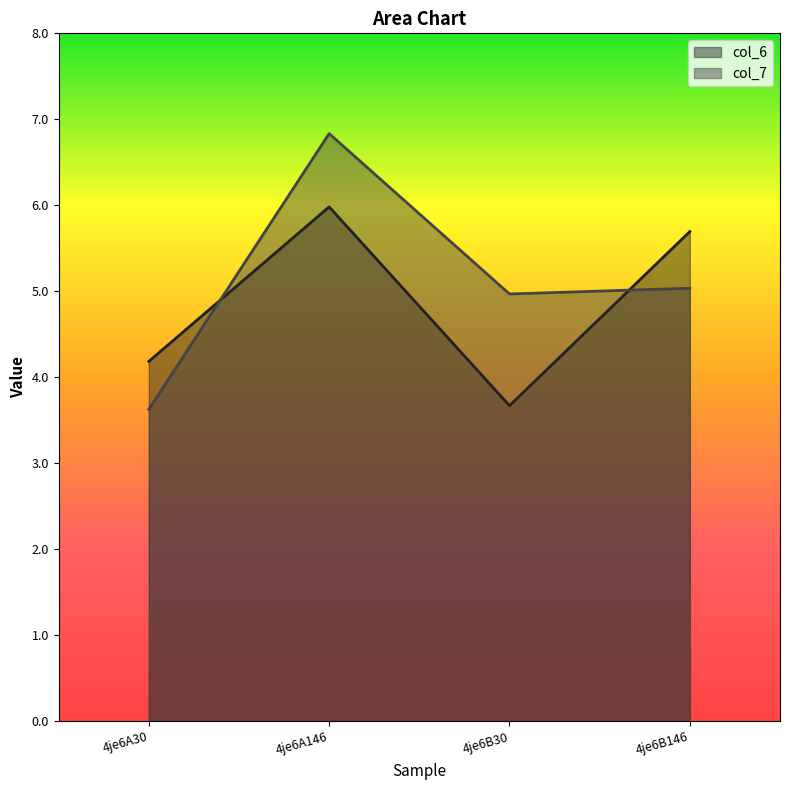

What is the average value of the col_7 series?

5.1